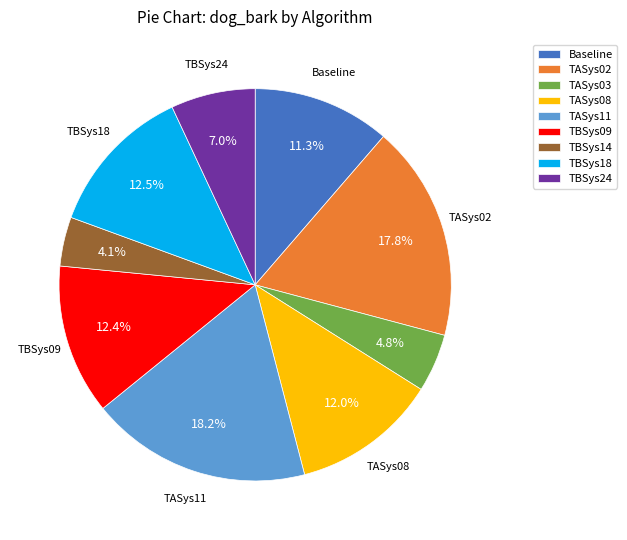

Does TBSys14 account for over 50% of the chart?

No